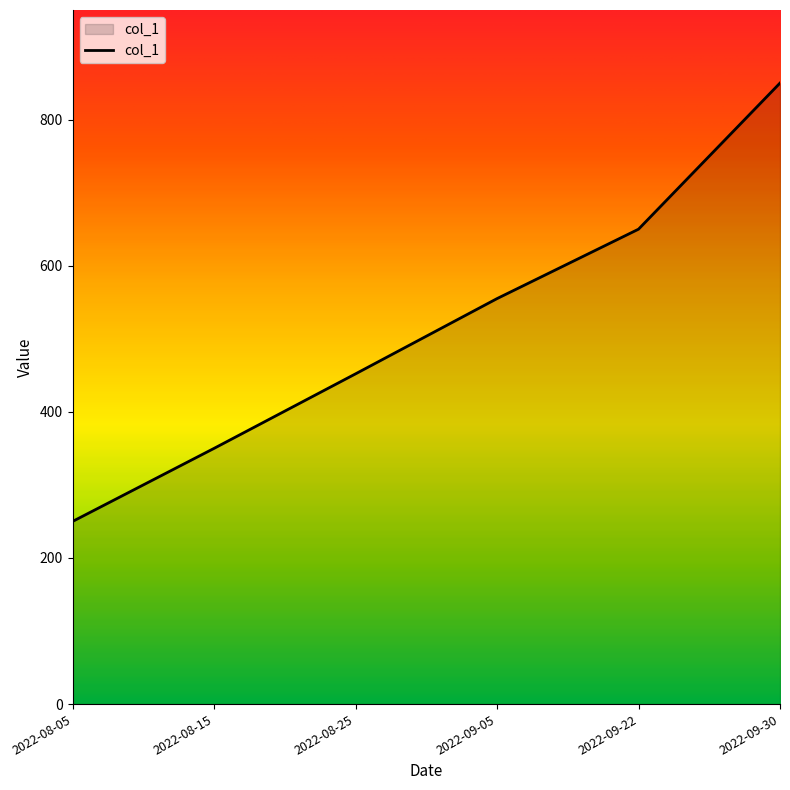

Reading left to right, list all the values displayed in this chart.

2022-08-05=250	2022-08-15=350	2022-08-25=452	2022-09-05=555	2022-09-22=650	2022-09-30=850